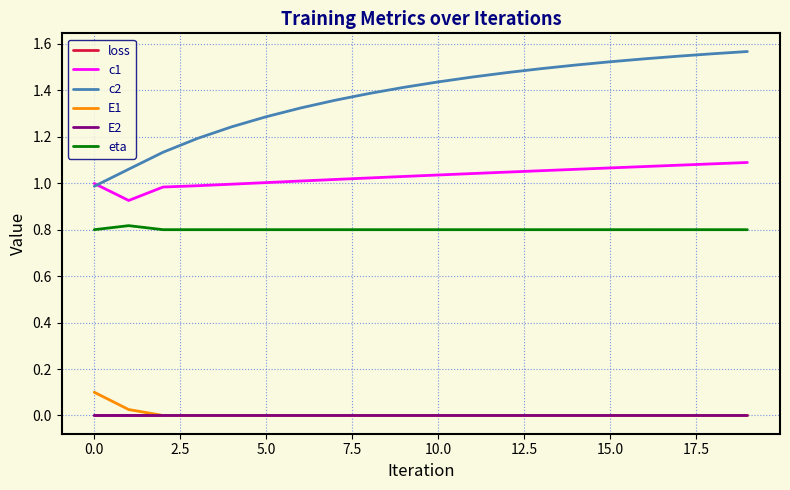

Which series has the largest total across all categories?

c2